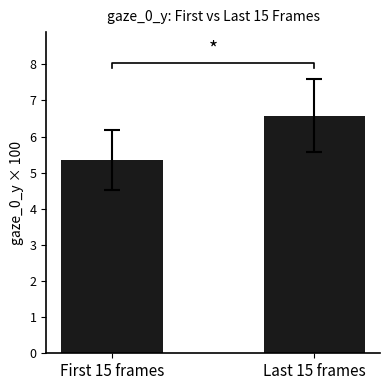

Reading left to right, list all the values displayed in this chart.

5.3	6.6